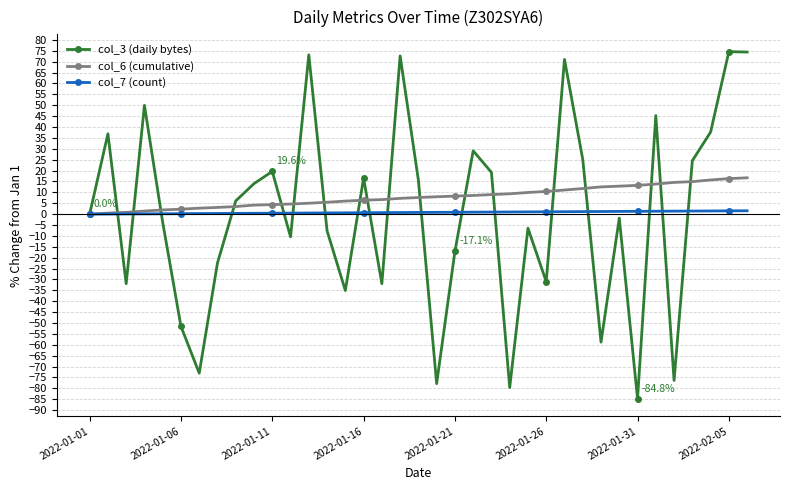

What is the maximum value shown in the chart?

74.6